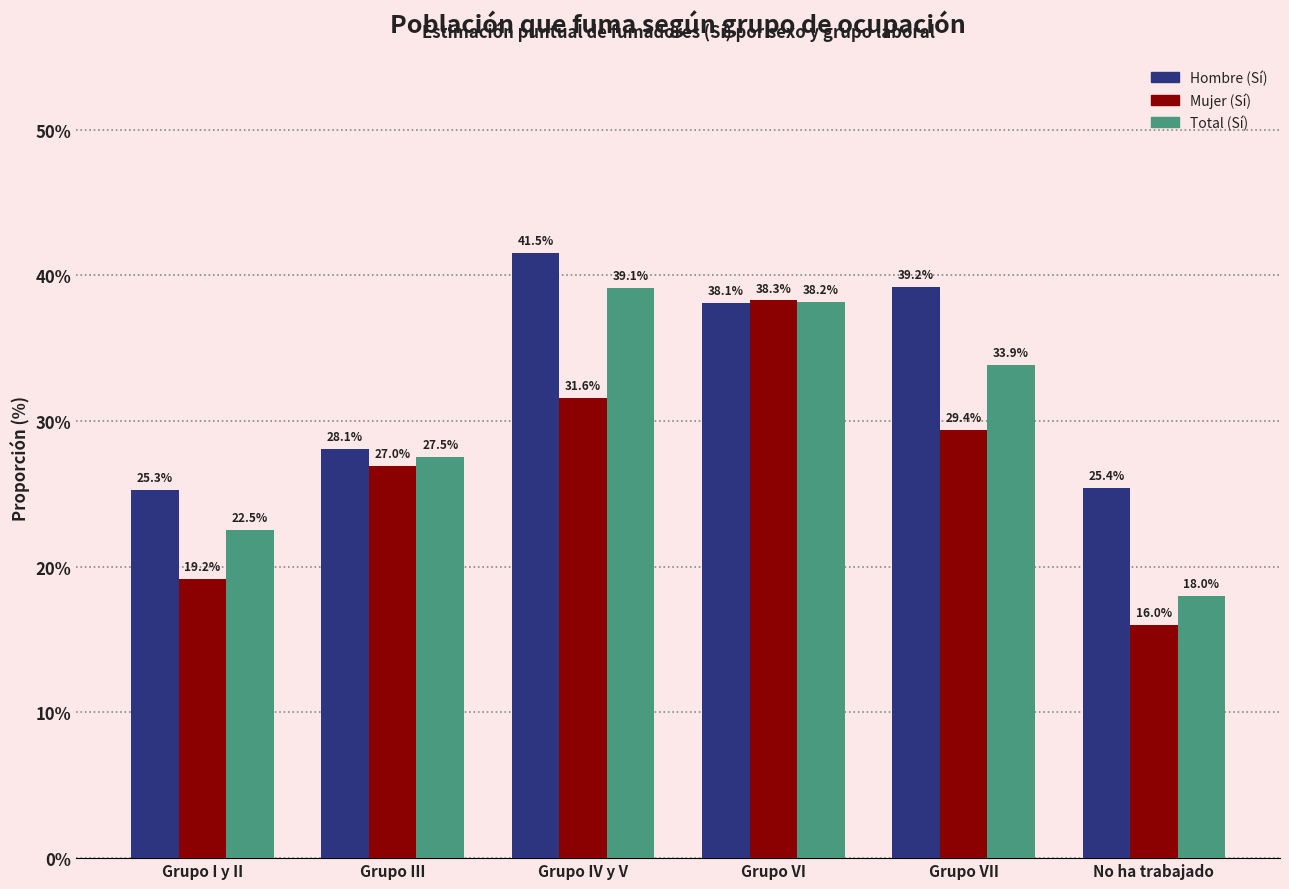

What is the label of the 4th bar from the left?

Grupo VI